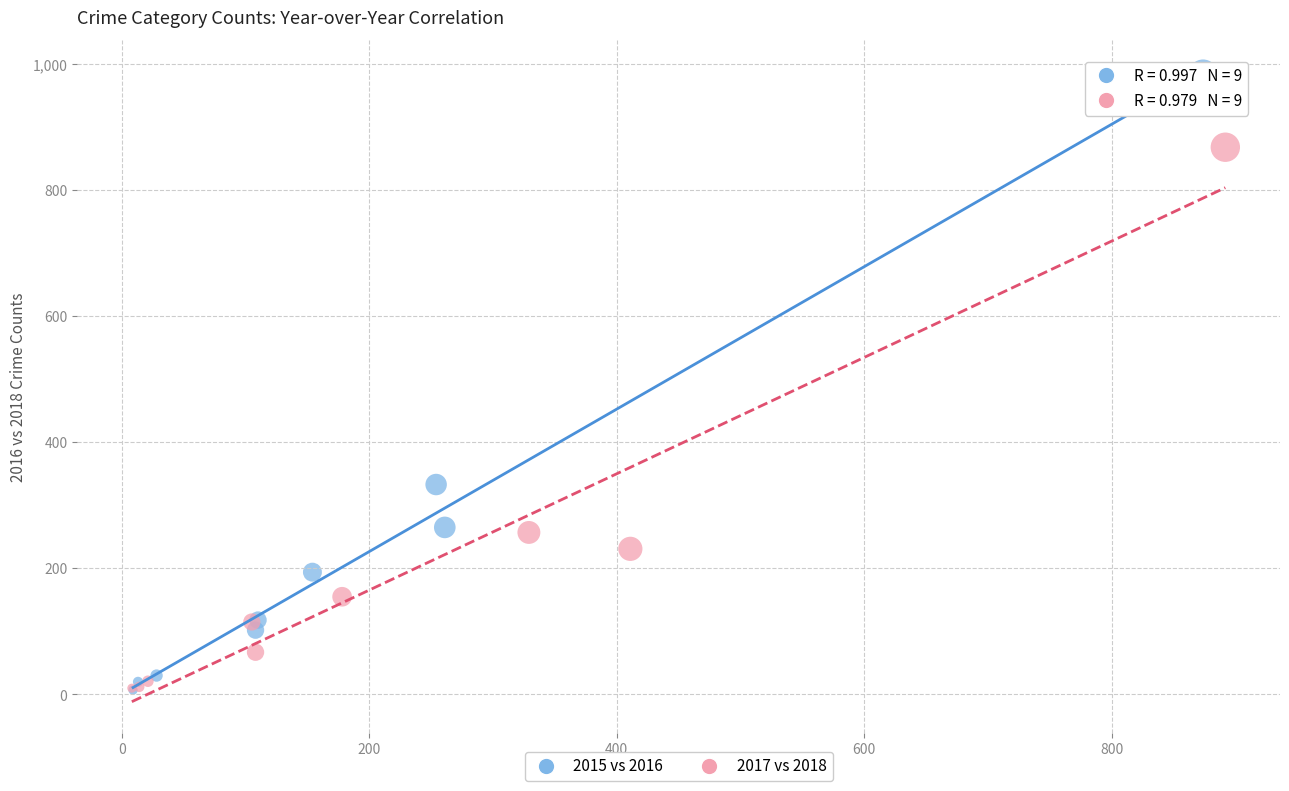

Which series contains the highest Y value?

2015 vs 2016